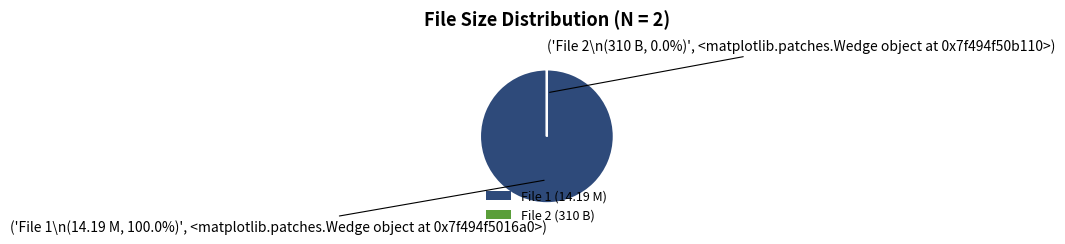

Is there a majority slice in this chart?

Yes